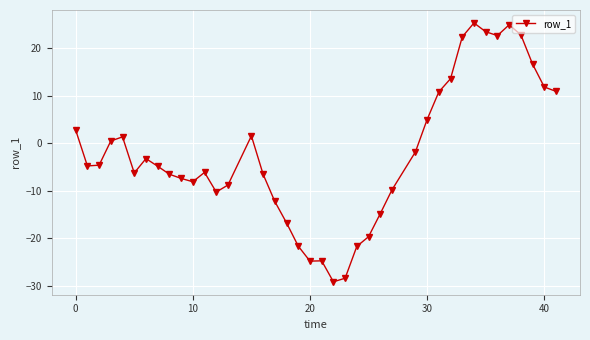

Is this an area chart (filled region under the line)?

No